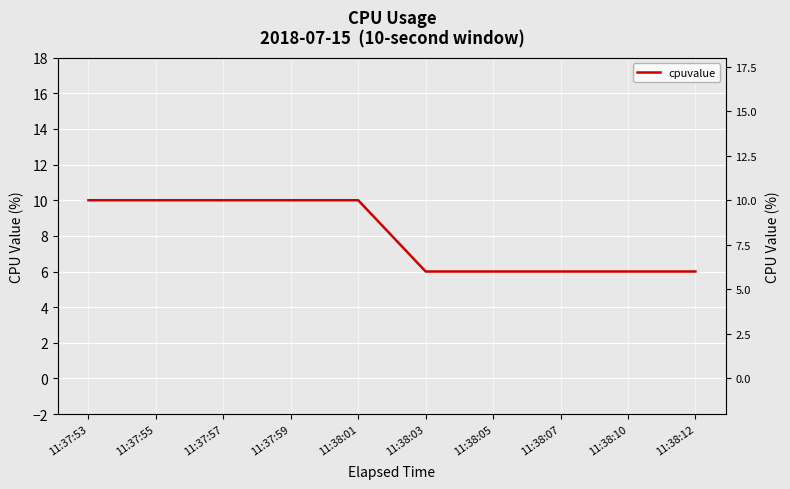

Which label corresponds to the smallest value in the chart?

11:38:03